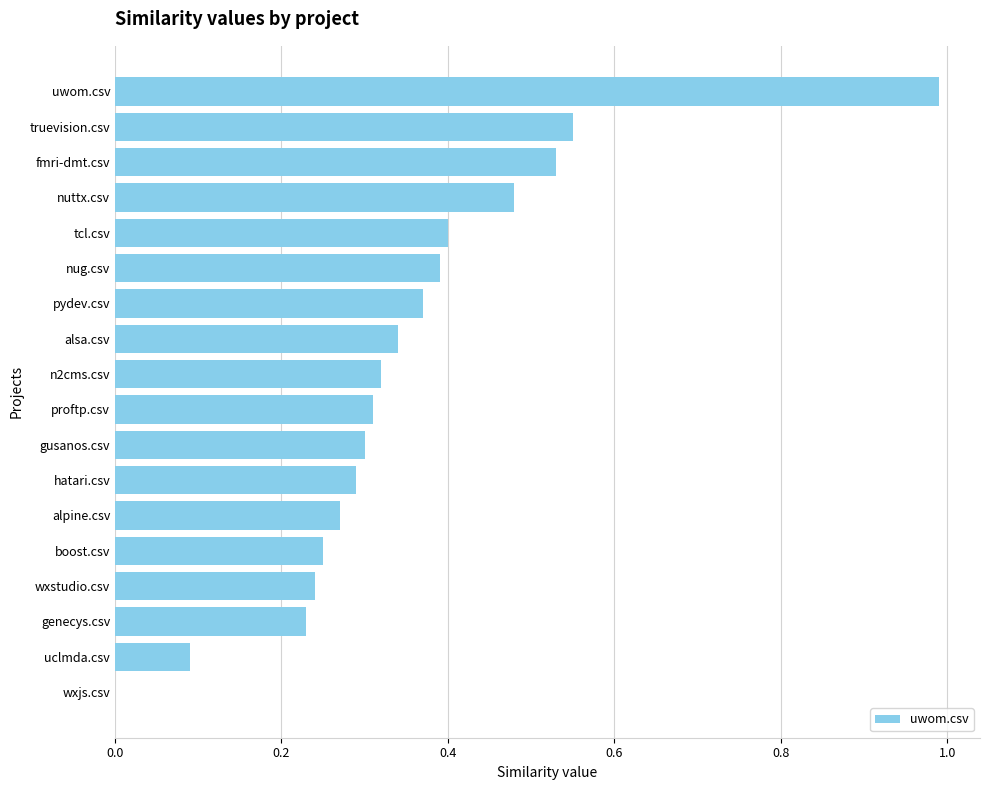

What is the maximum value shown in the chart?

1.0